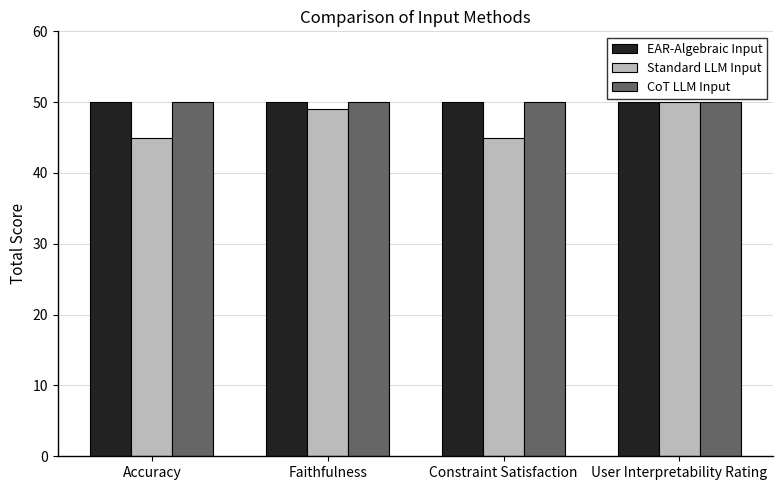

Reading left to right, extract all data points from this chart.

EAR-Algebraic Input: 50	50	50	50
Standard LLM Input: 45	49	45	50
CoT LLM Input: 50	50	50	50